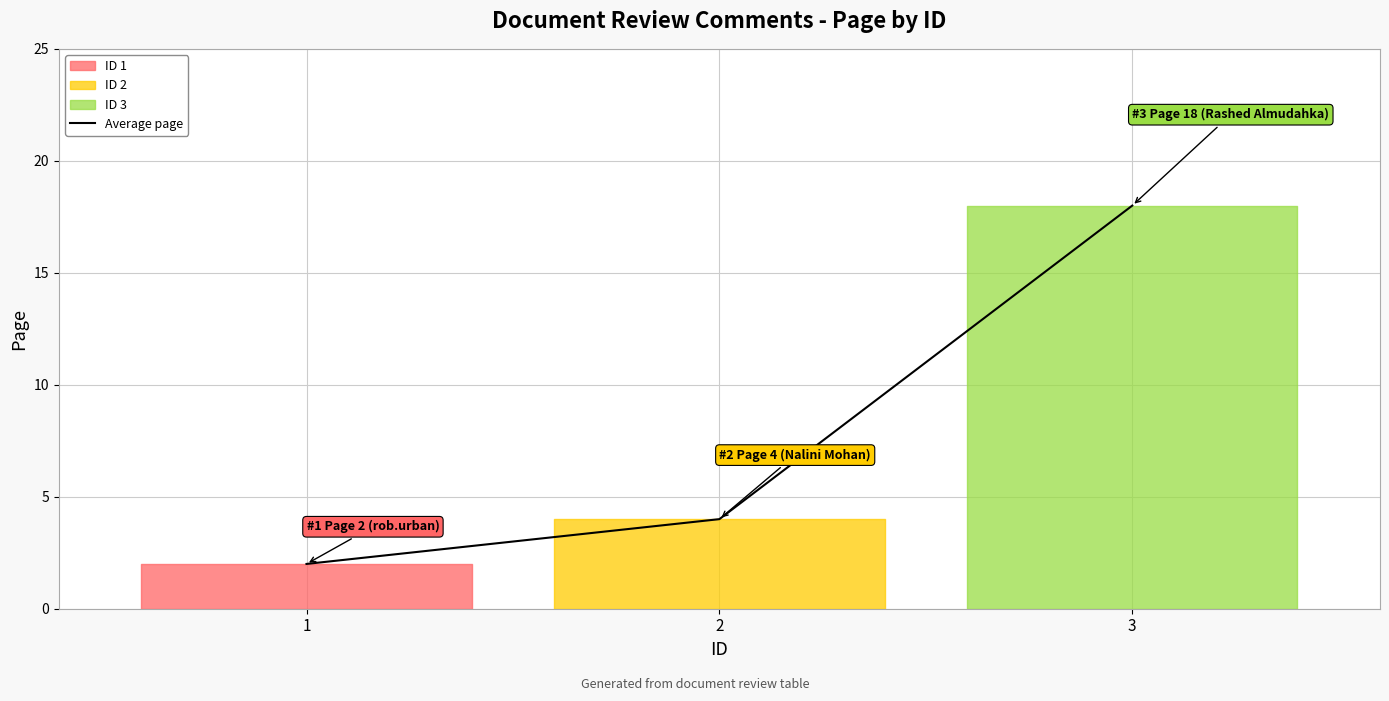

What is the value of the 1st point from the left?

2